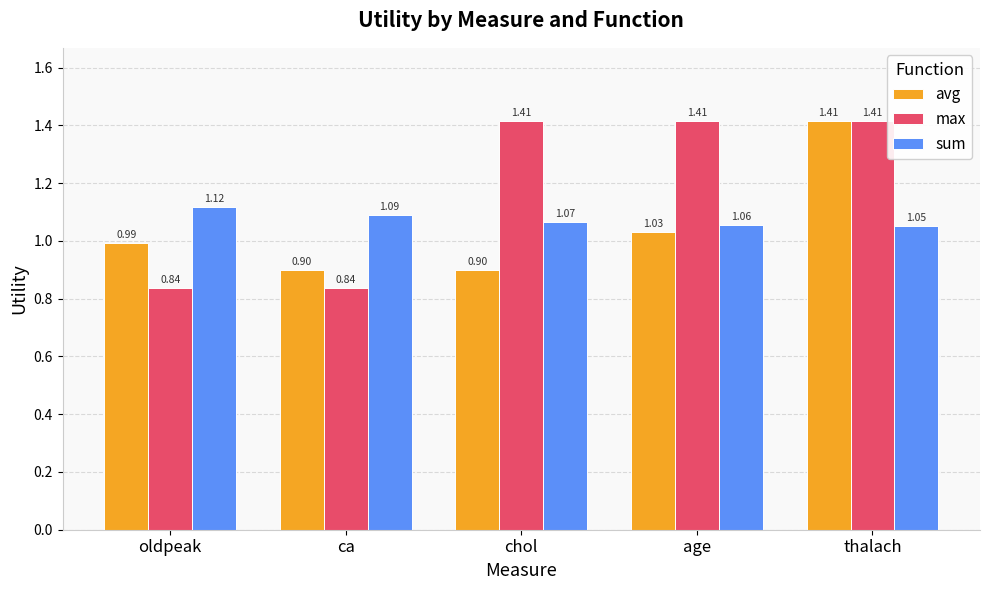

What is the difference between the maximum and minimum values in the avg series?

0.5